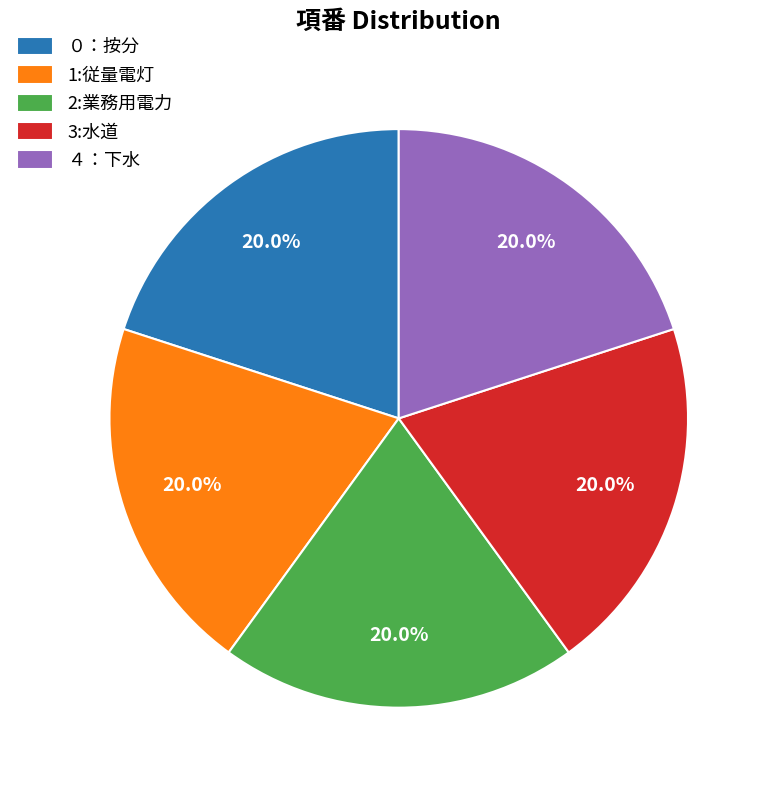

What is the total percentage of 1:従量電灯 and ０：按分?

40.0%